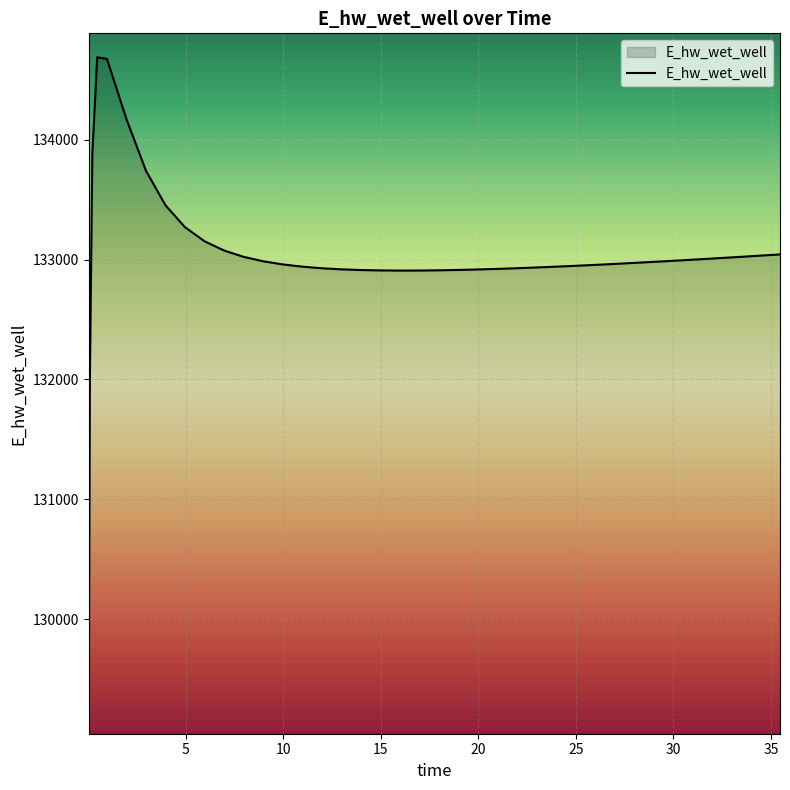

What is the minimum value shown in the chart?

129093.2